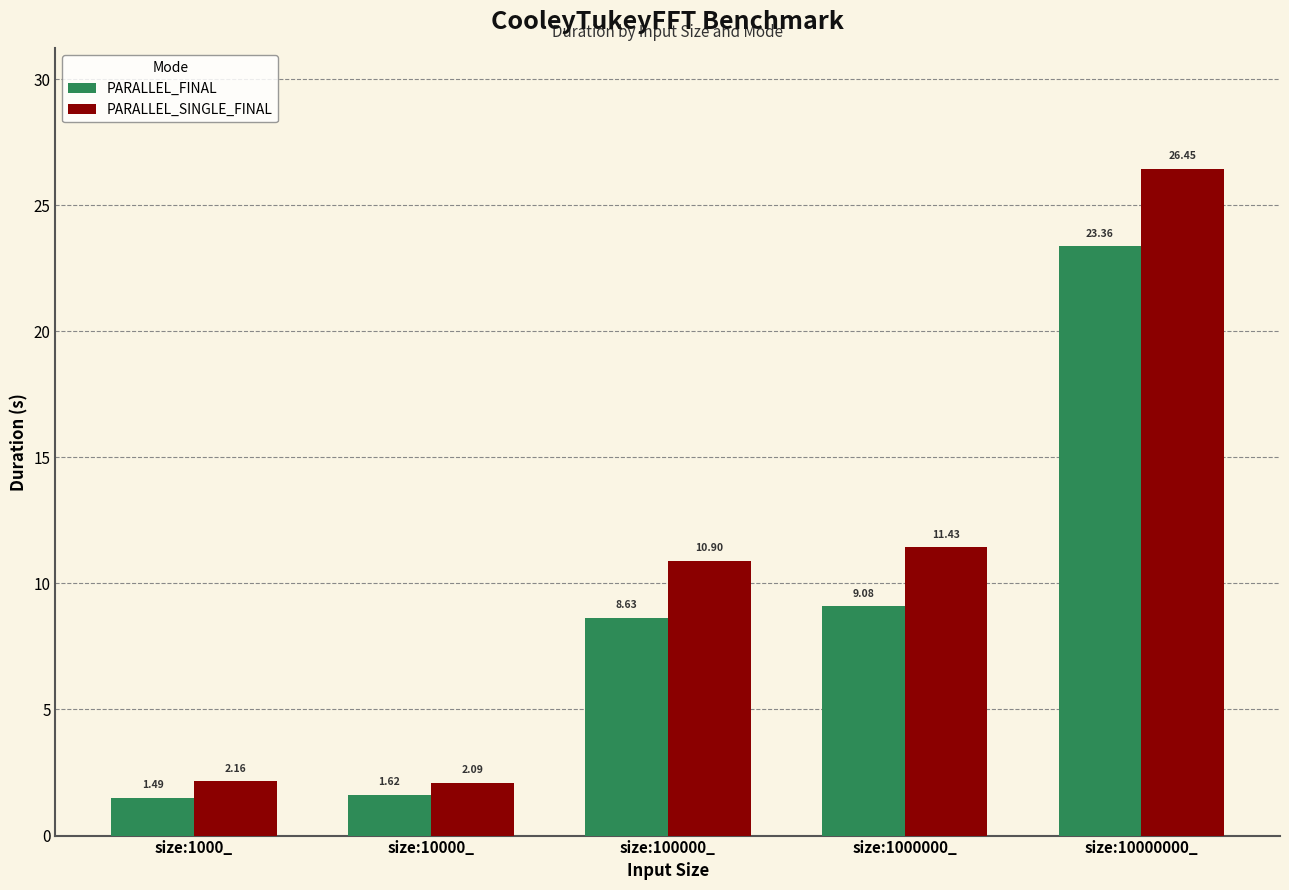

How many values in the PARALLEL_FINAL series are below 8?

2